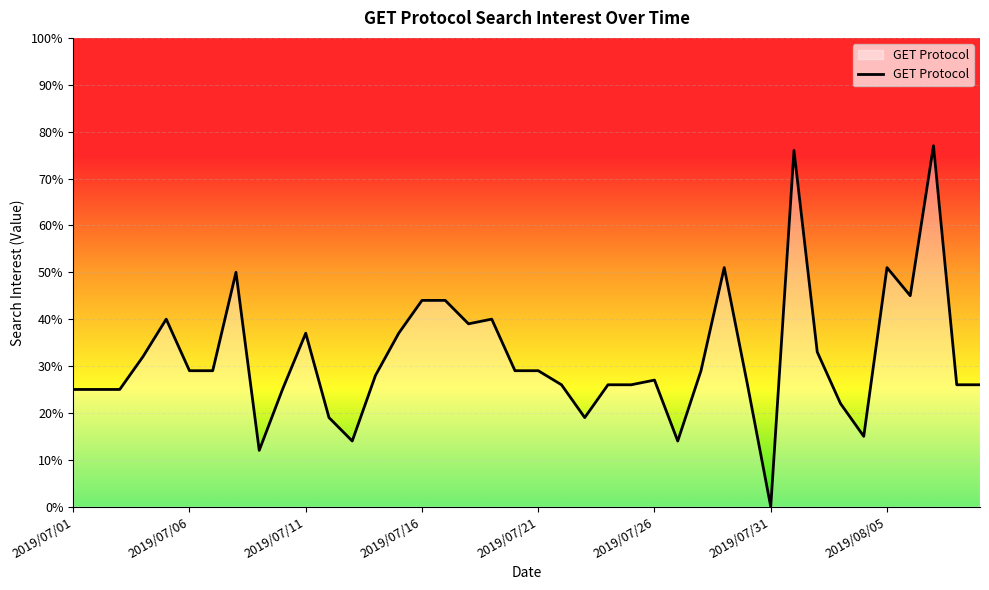

Is this an area chart (filled region under the line)?

Yes